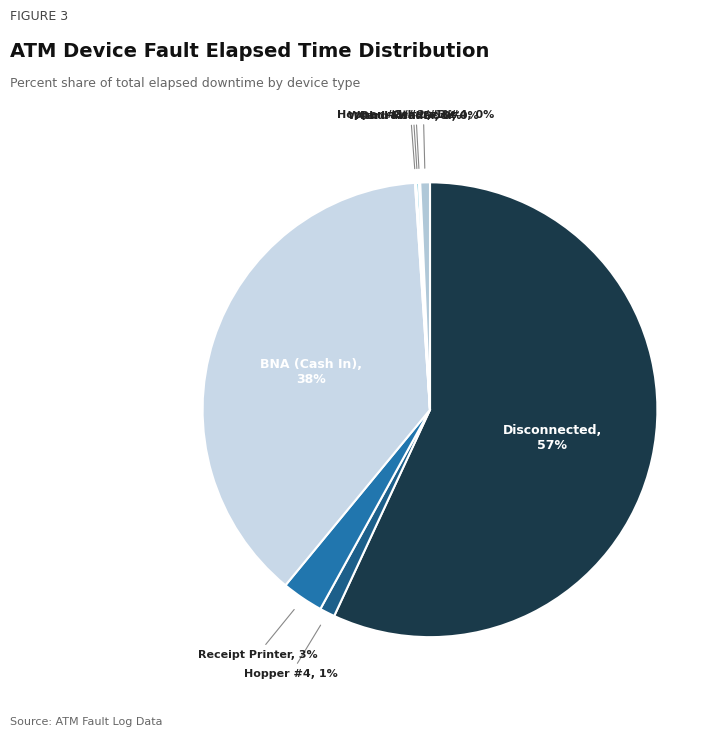

Rank the categories by value from highest to lowest.

Disconnected, BNA (Cash In), Receipt Printer, Hopper #4, Other, Withdrawal Door, Card Reader, Hopper #1/#2/#3/#4